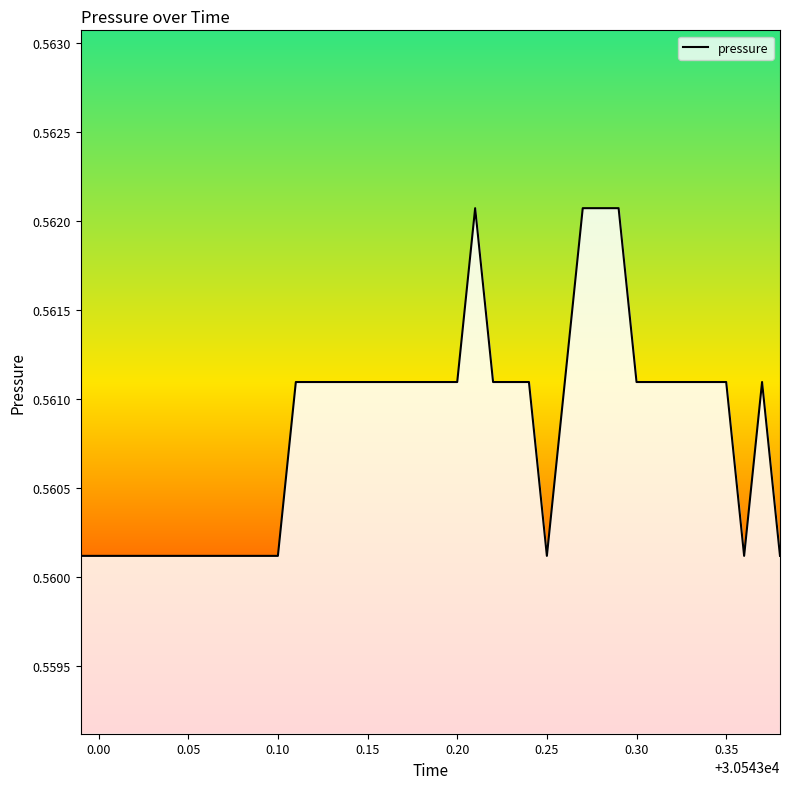

What is the smallest value displayed?

0.6